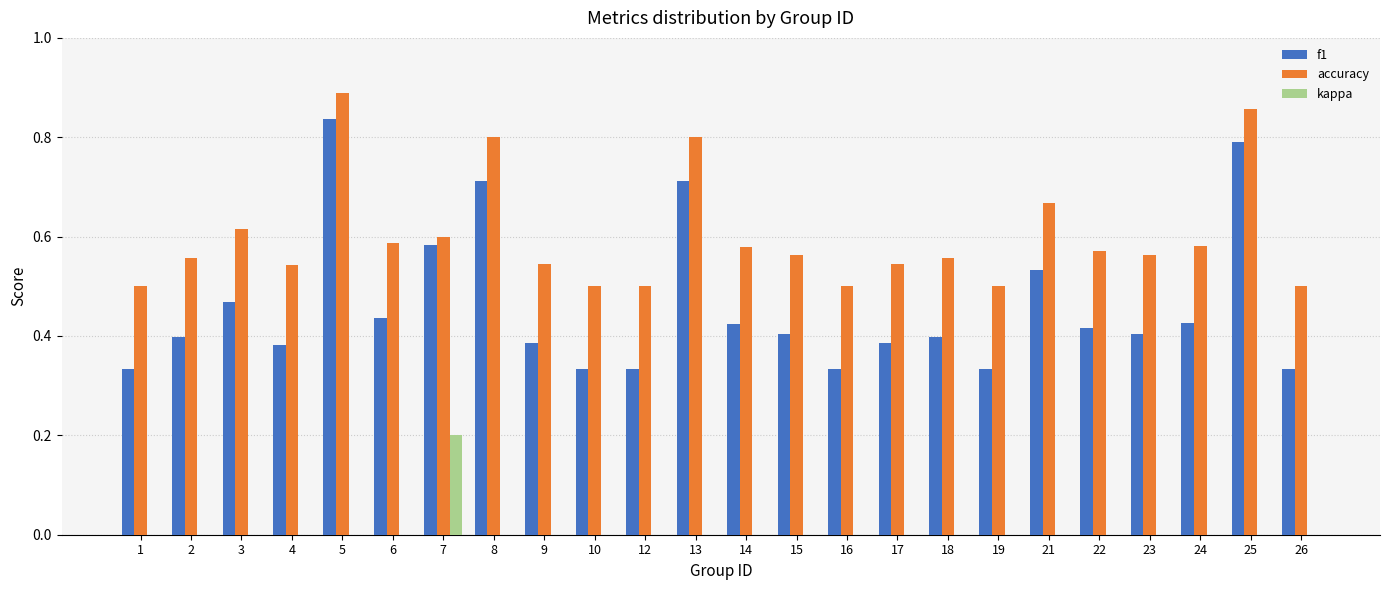

Is the value of kappa at 17 greater than the value of accuracy at 6?

No